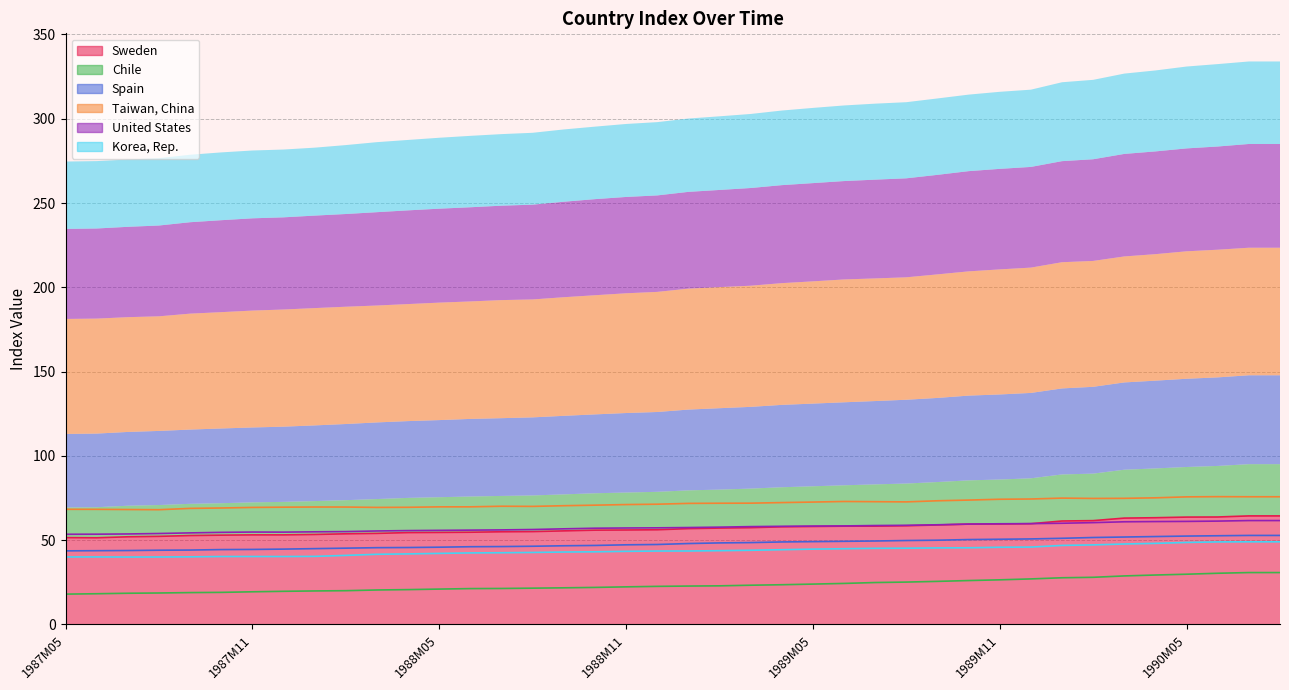

Reading left to right, transcribe all the data shown in this chart.

Sweden: 51.5	51.4	51.9	52.2	52.7	52.9	53.1	53.1	53.3	53.7	54.0	54.4	54.5	54.6	54.9	55.0	55.4	55.9	56.0	56.1	56.8	57.1	57.3	57.8	58.0	58.2	58.2	58.5	58.9	59.5	59.5	59.7	61.3	61.5	63.0	63.3	63.6	63.7	64.3	64.3
Chile: 17.9	18.1	18.4	18.6	18.8	19.0	19.3	19.6	19.8	20.0	20.4	20.6	20.9	21.2	21.3	21.5	21.7	21.9	22.2	22.5	22.7	22.8	23.2	23.5	23.9	24.3	24.8	25.1	25.5	26.0	26.4	26.9	27.6	27.9	28.7	29.3	29.7	30.3	30.7	30.7
Spain: 43.6	43.7	43.8	44.0	44.1	44.3	44.4	44.6	44.9	45.2	45.5	45.6	45.8	46.0	46.1	46.3	46.6	46.8	47.2	47.4	47.9	48.3	48.5	48.9	49.1	49.3	49.4	49.7	49.9	50.3	50.5	50.7	51.0	51.5	51.8	52.1	52.4	52.6	52.7	52.7
Taiwan, China: 68.2	68.2	68.1	68.0	68.8	69.0	69.4	69.5	69.6	69.6	69.4	69.4	69.7	69.7	70.1	70.0	70.4	70.7	71.1	71.3	71.8	71.8	71.9	72.2	72.5	72.9	72.8	72.6	73.3	73.7	74.2	74.4	74.9	74.7	74.8	75.1	75.6	75.7	75.7	75.7
United States: 53.4	53.5	53.6	53.9	54.3	54.6	54.8	54.7	54.9	55.0	55.4	55.6	55.8	55.9	56.0	56.3	56.7	57.0	57.2	57.3	57.4	57.7	58.0	58.2	58.3	58.4	58.6	58.7	59.1	59.5	59.7	59.7	60.0	60.3	60.8	61.0	61.1	61.2	61.6	61.6
Korea, Rep.: 40.0	40.0	39.9	39.9	40.0	40.2	40.2	40.2	40.3	40.9	41.6	41.8	42.1	42.4	42.5	42.6	42.9	43.0	43.3	43.5	43.5	43.7	43.9	44.3	44.6	44.9	45.1	45.2	45.3	45.4	45.7	45.8	46.8	47.1	47.7	48.0	48.6	48.9	49.0	49.0